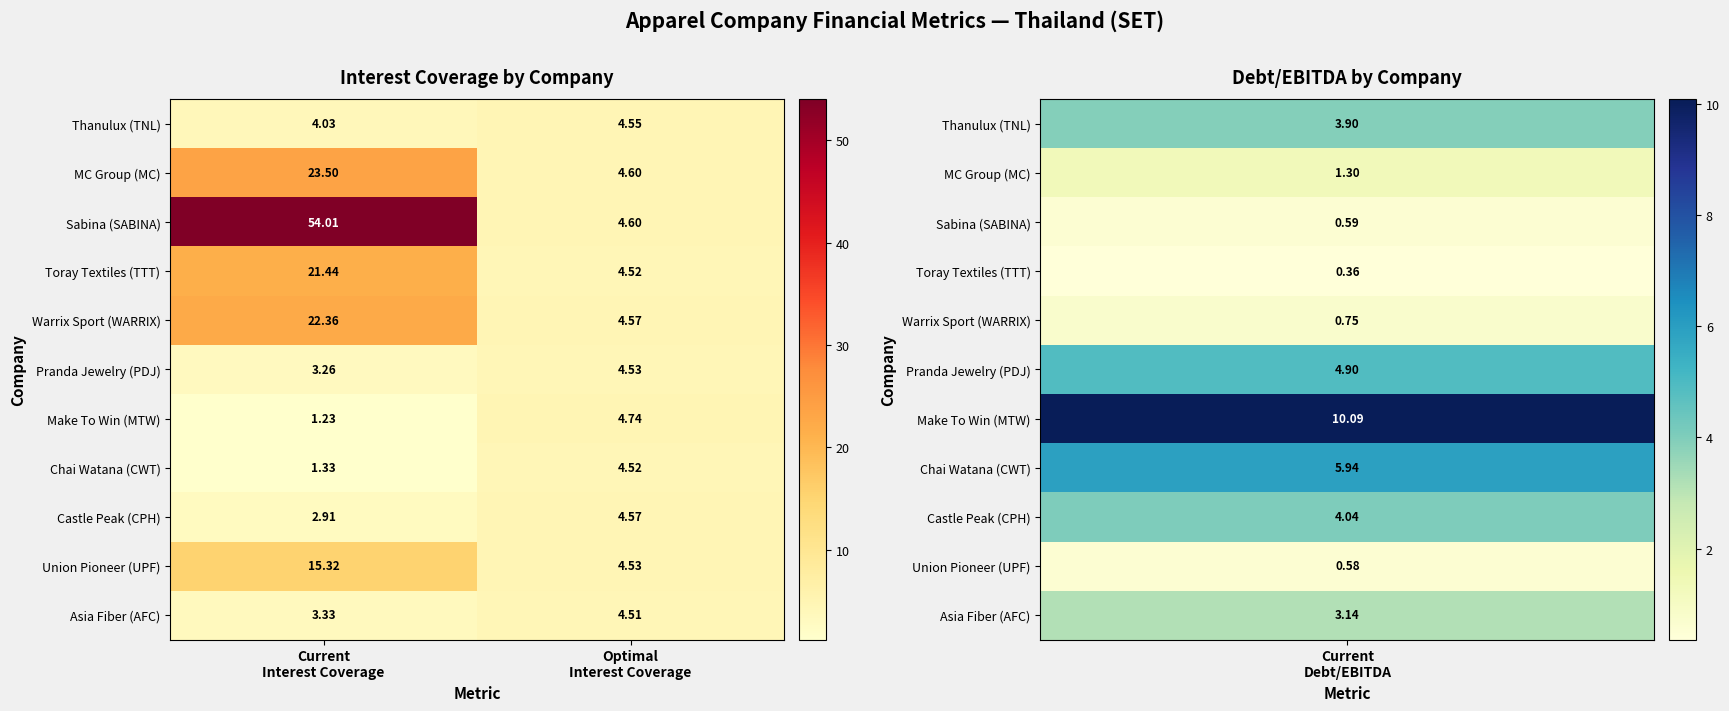

Which series has the widest spread of values?

Sabina (SABINA)